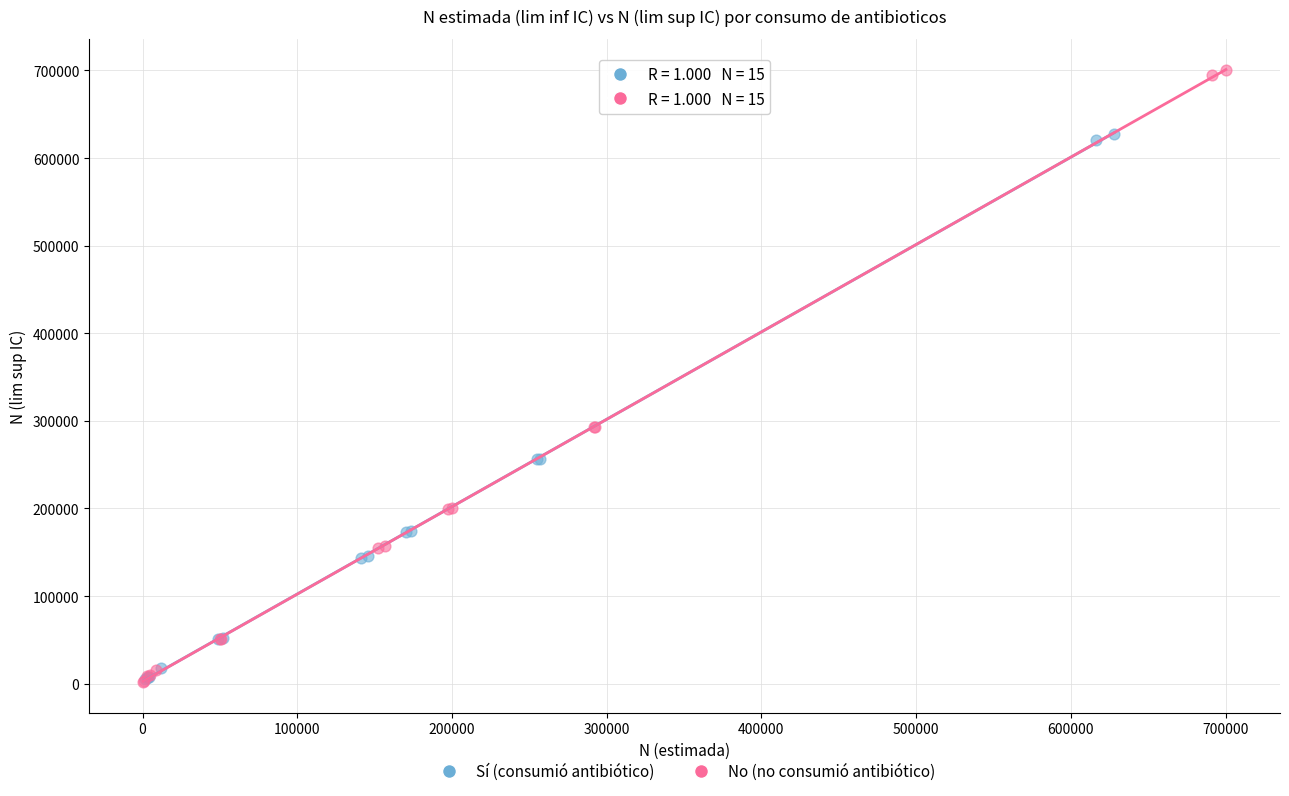

Which series contains the highest Y value?

No (no consumió antibiótico)